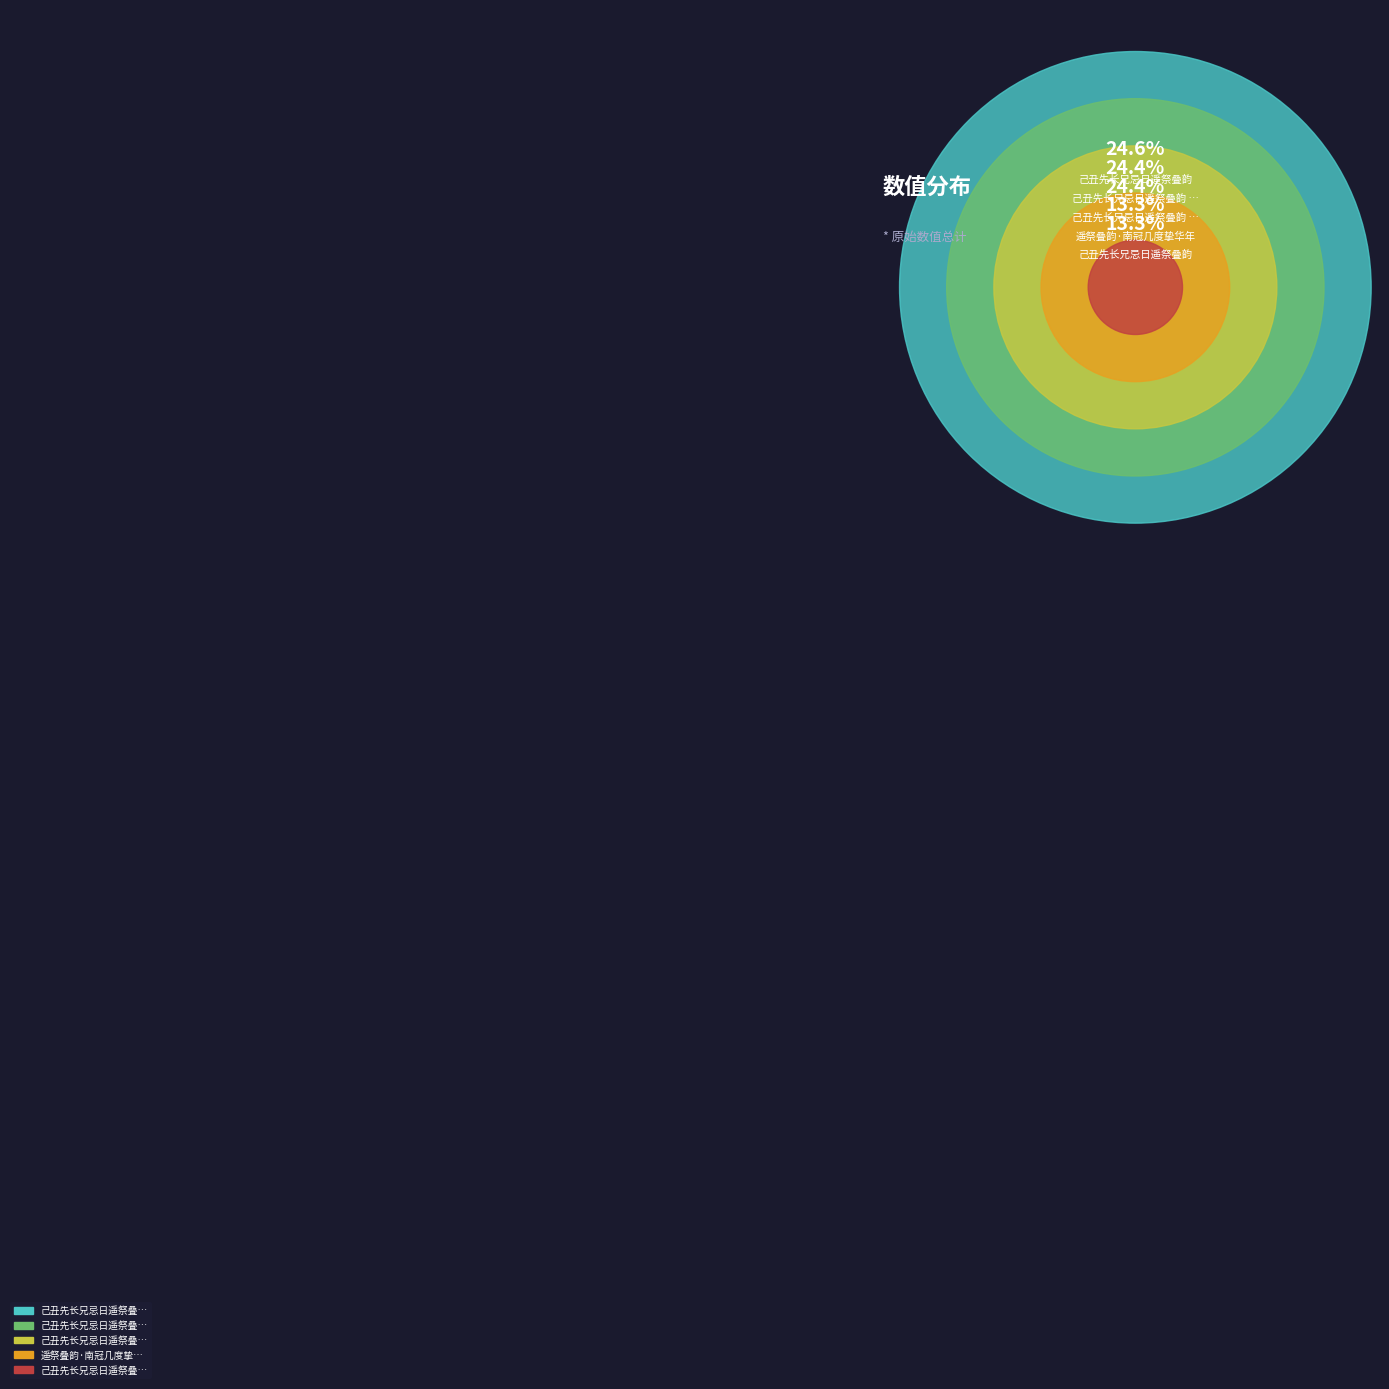

The 己丑先长兄忌日遥祭叠韵 其二 slice represents 10% of the pie. True or false?

False